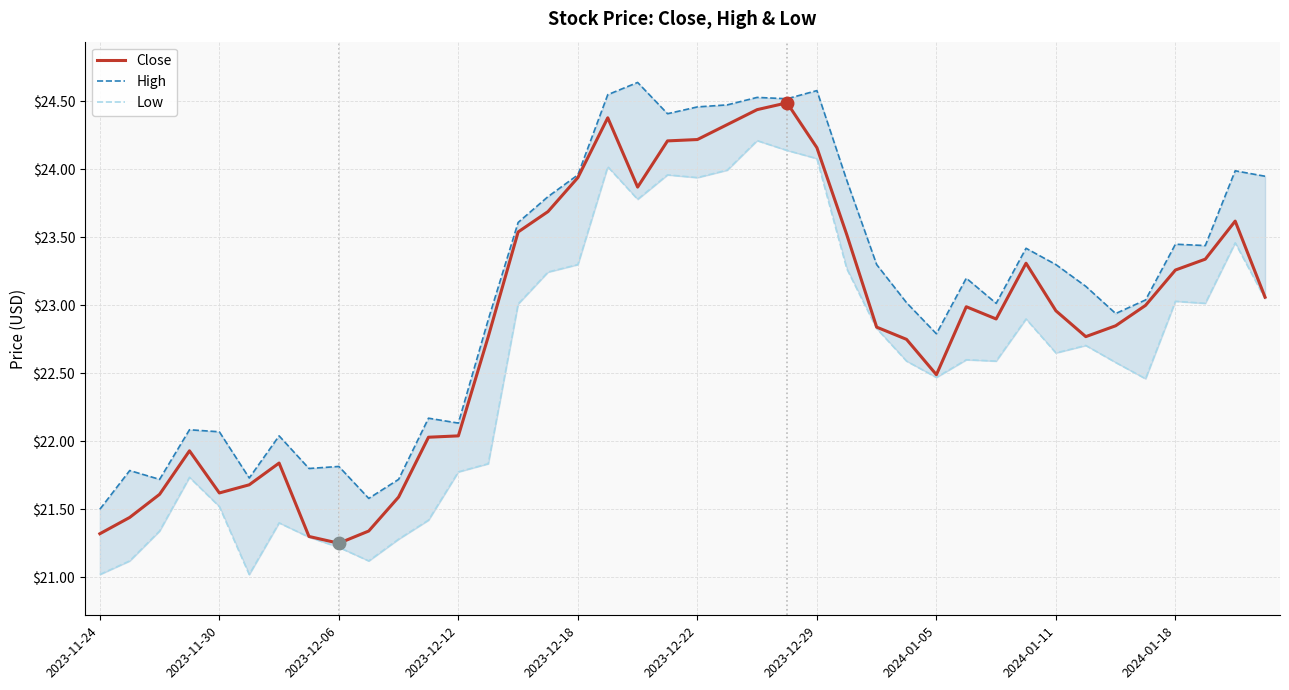

What is the highest value of the Close series?

24.5